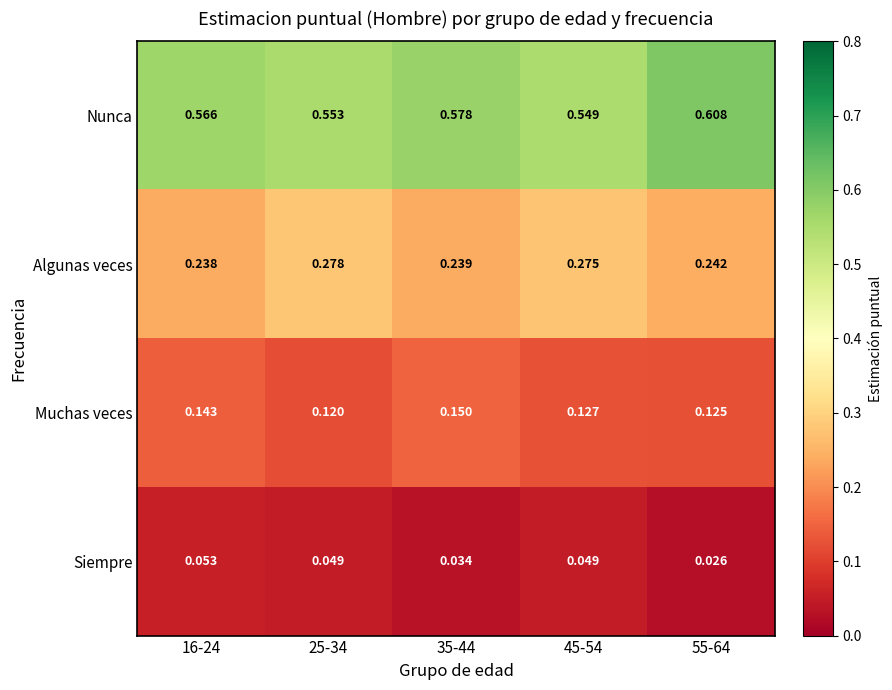

Is the value of Algunas veces at 45-54 greater than the value of Siempre at 25-34?

Yes